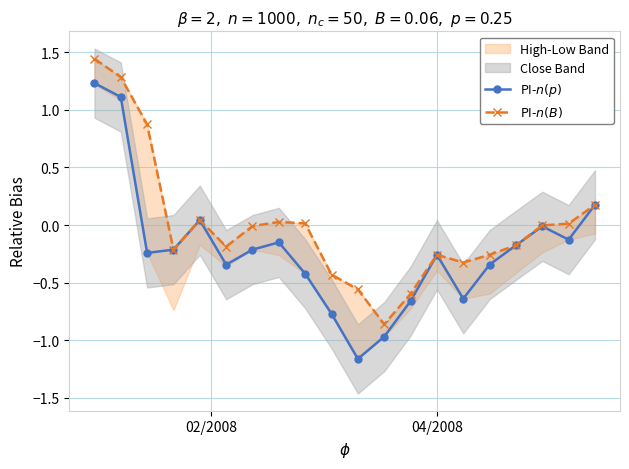

Rank the series by their maximum value, from highest to lowest.

PI-$n(B)$, PI-$n(p)$